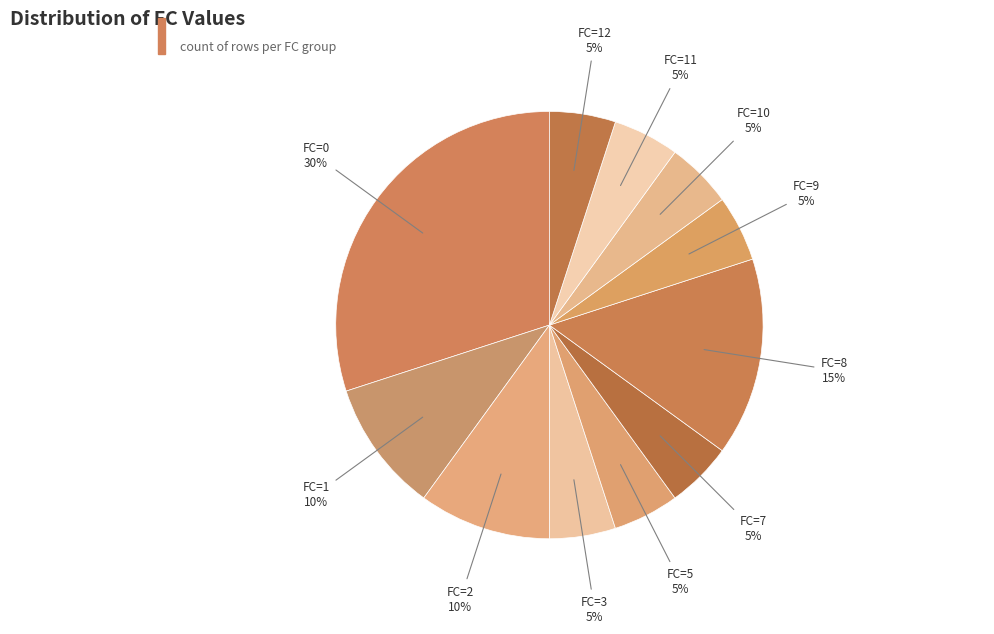

True or false: FC=12 accounts for 1% of the total.

False